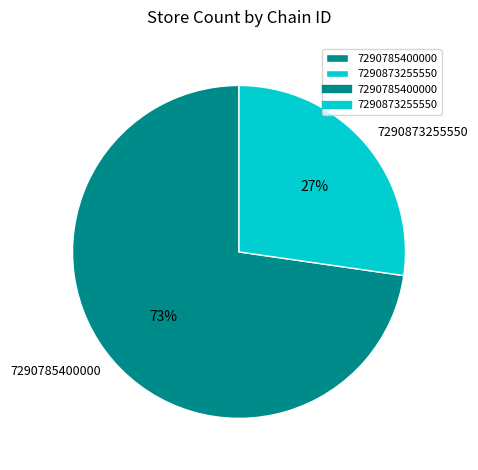

Combined, do 7290785400000 and 7290873255550 account for over 50%?

Yes